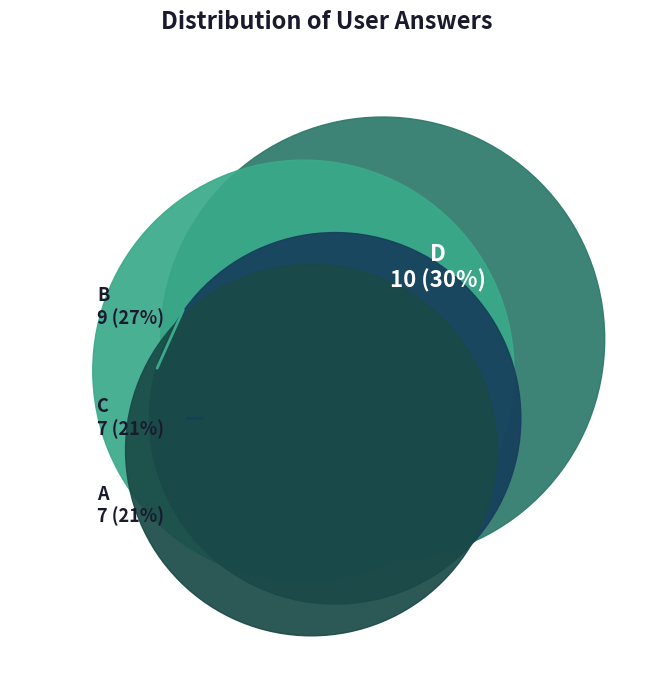

To the nearest percent, what is the combined percentage of c and d?

52%